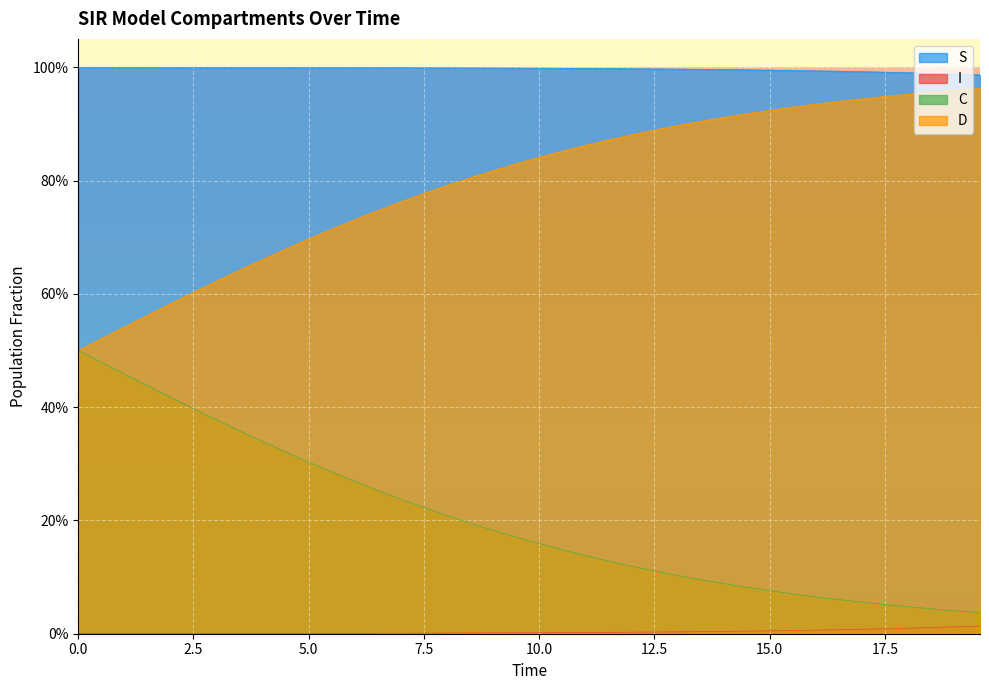

Which series has the largest total across all categories?

S